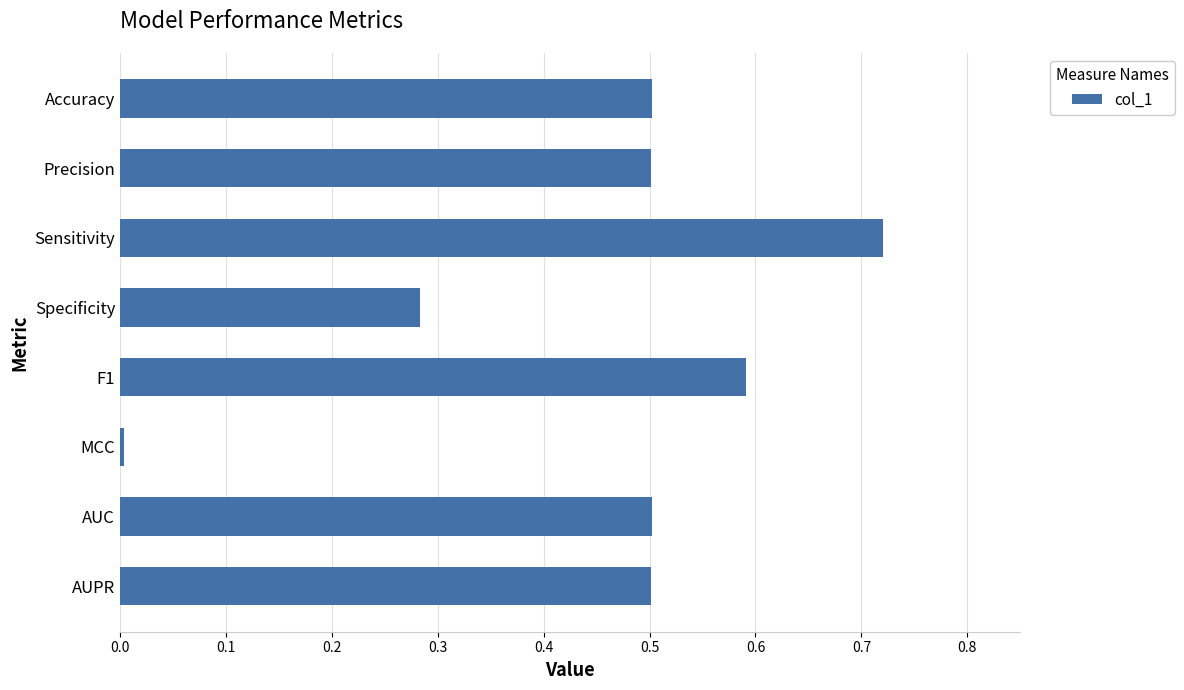

What is the sum of all values?

3.6